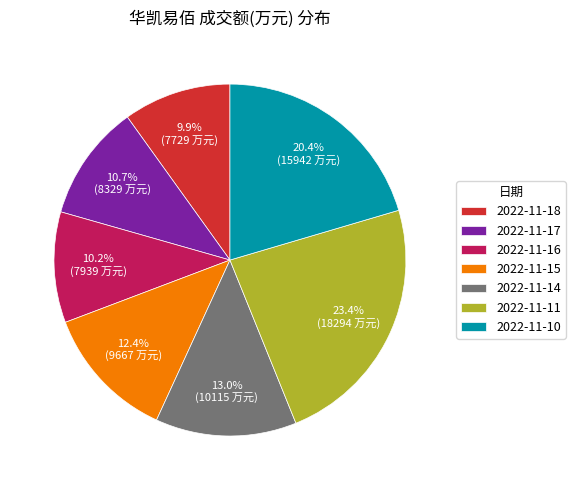

Is the sum of 2022-11-10 and 2022-11-18 greater than half?

No